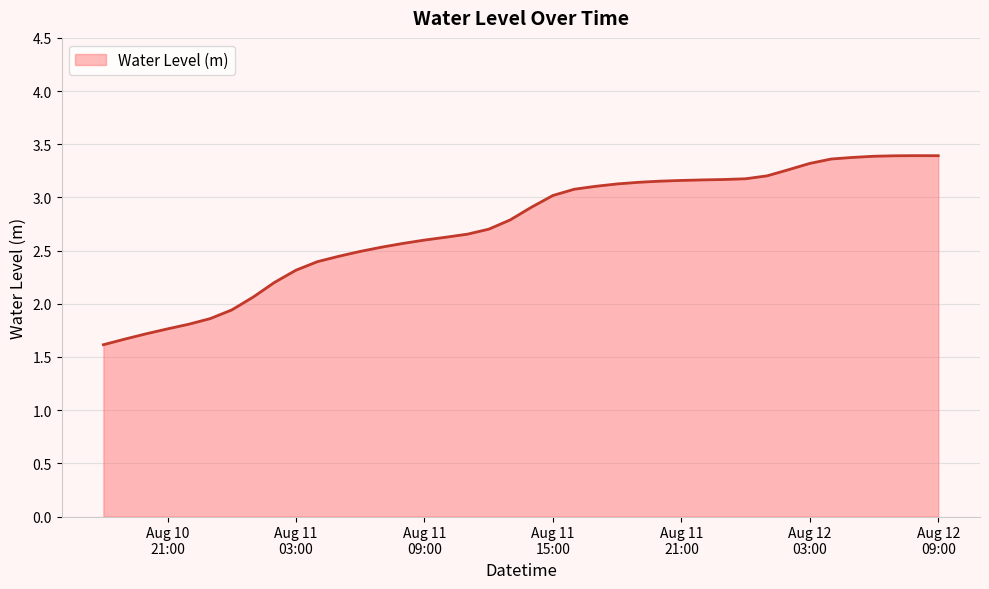

What is the greatest value displayed?

3.4